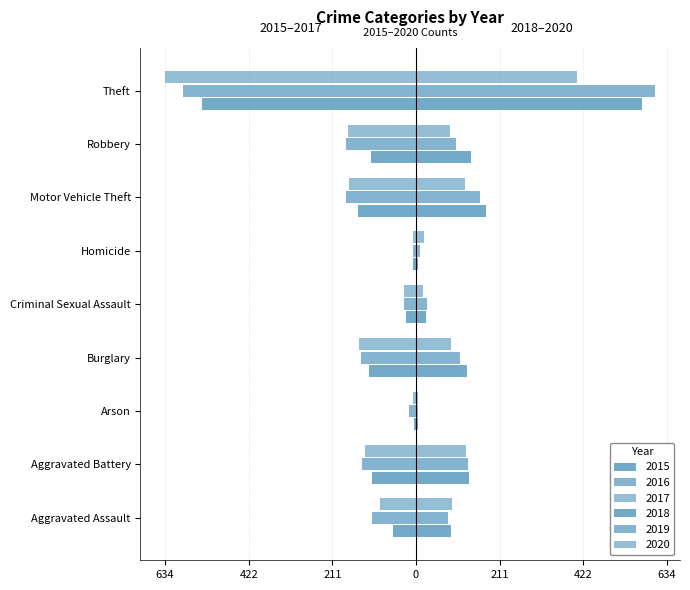

Which series has the widest spread of values?

2017